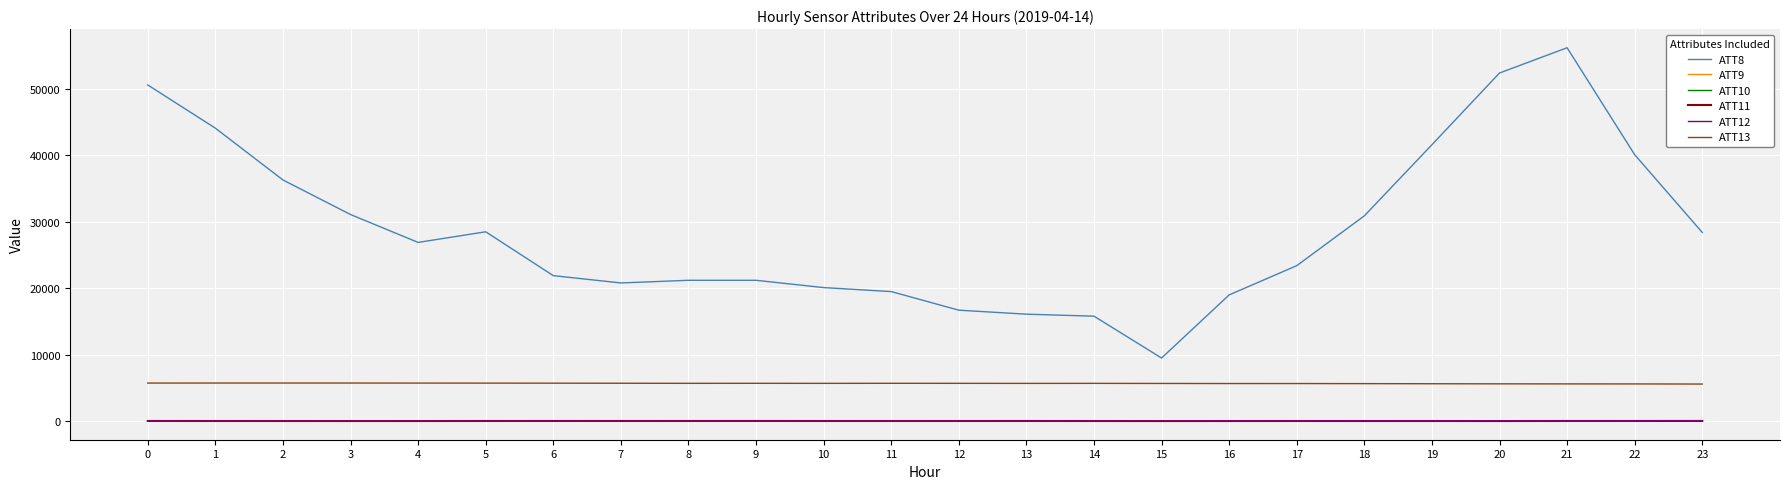

How many distinct data groups are displayed?

6